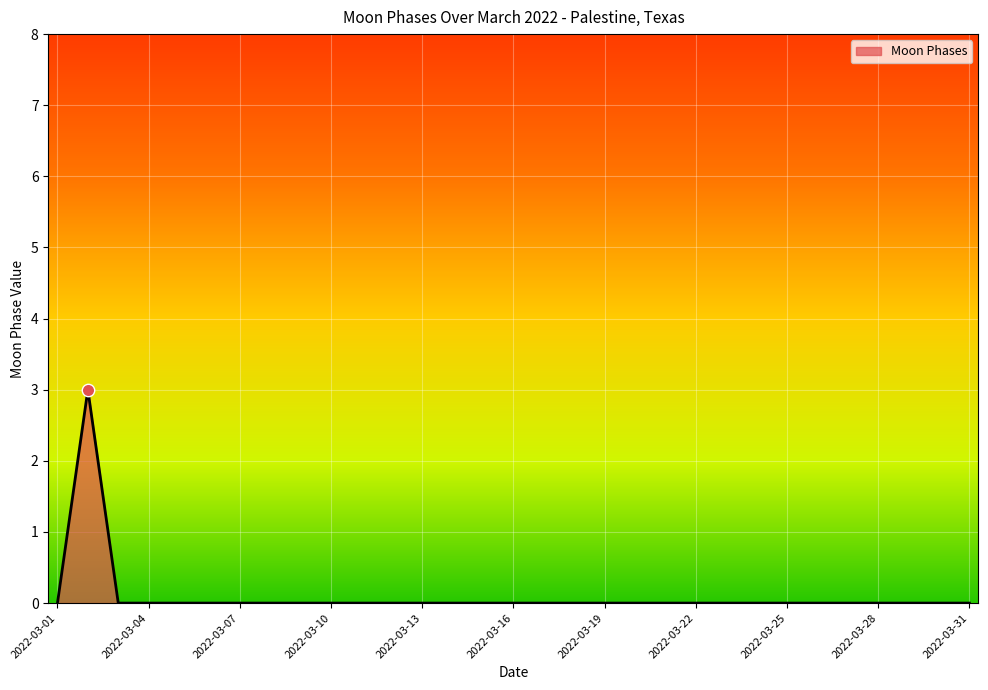

What is the maximum value shown in the chart?

3